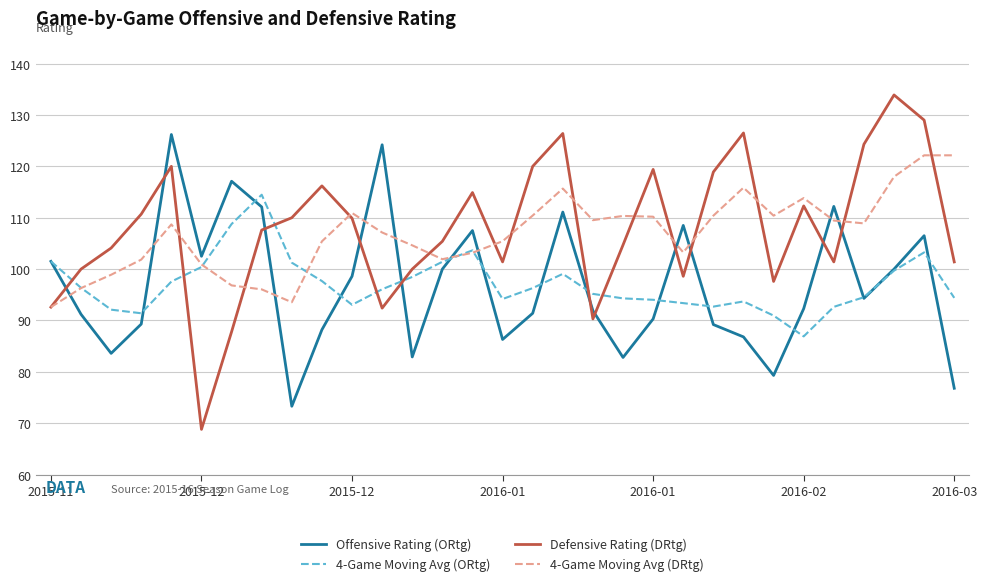

Which series has the widest spread of values?

Defensive Rating (DRtg)